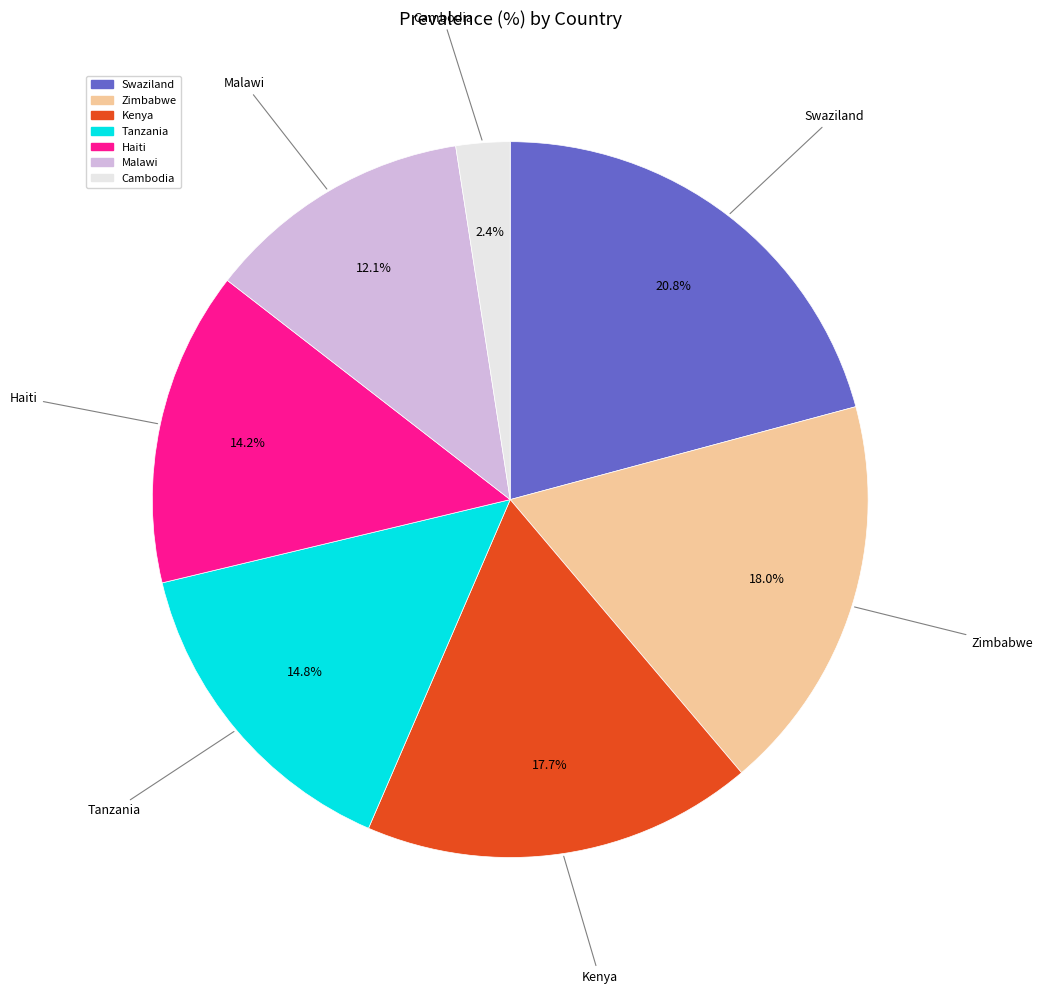

Which has a higher value, Cambodia or Kenya?

Kenya